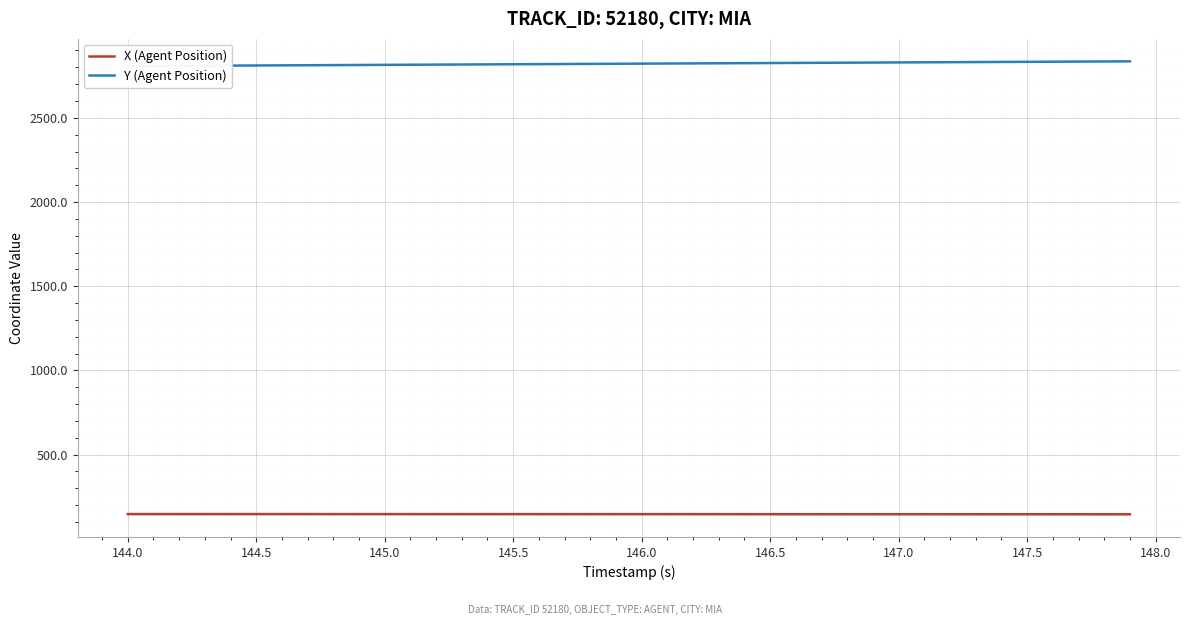

What is the lowest value of the X (Agent Position) series?

145.7